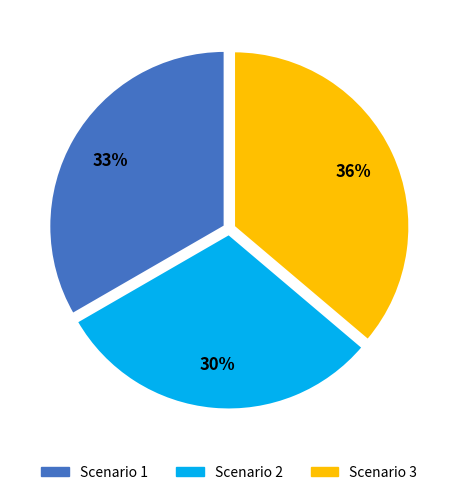

Between Scenario 1 and Scenario 3, which is larger?

Scenario 3